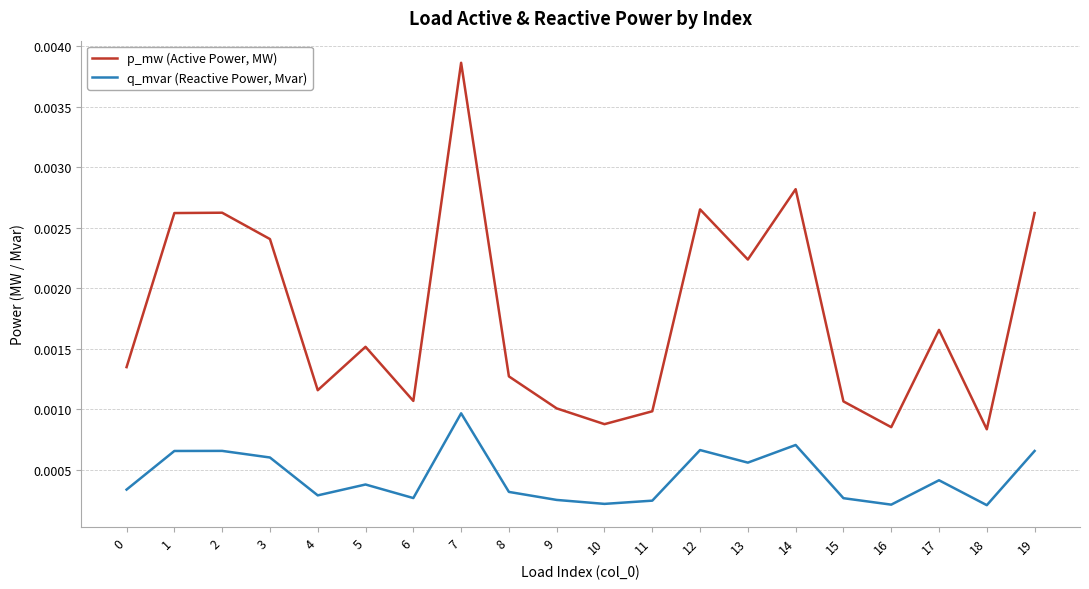

Does the chart have visible grid lines?

Yes